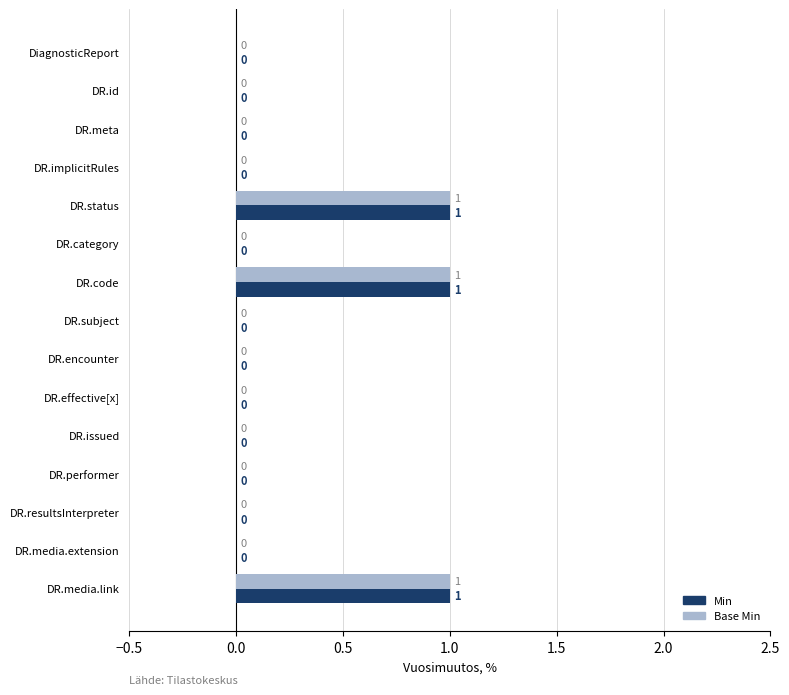

The value of Base Min at DR.media.extension is -1. True or false?

False